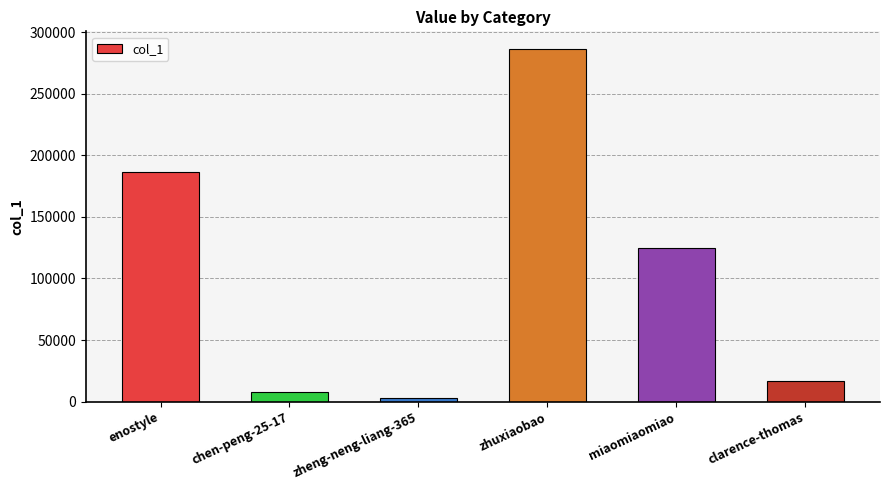

Which has a higher value, zhuxiaobao or clarence-thomas?

zhuxiaobao